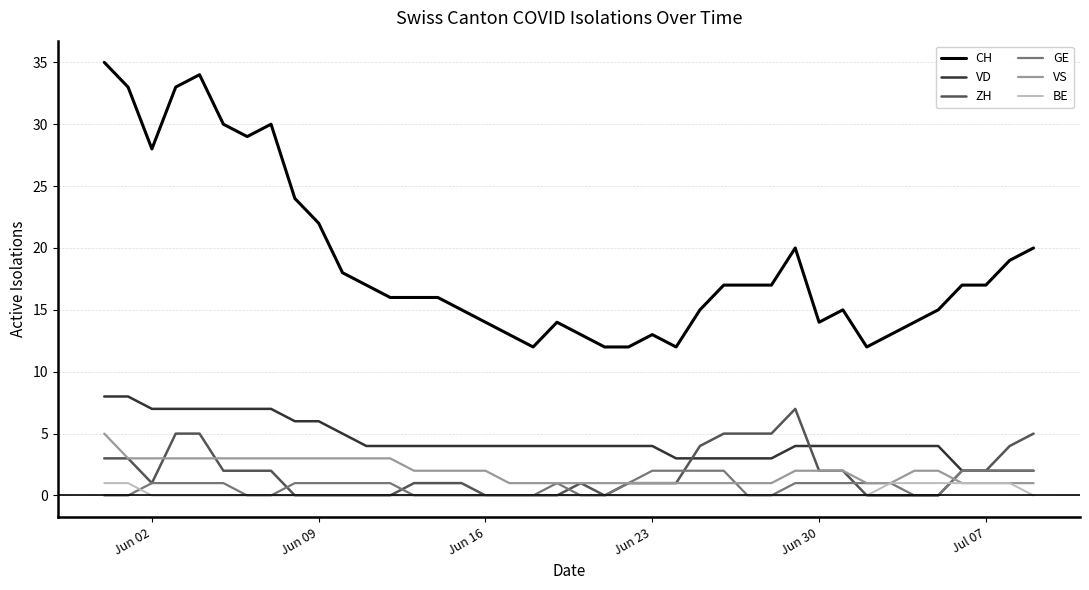

Which series has the largest total across all categories?

CH